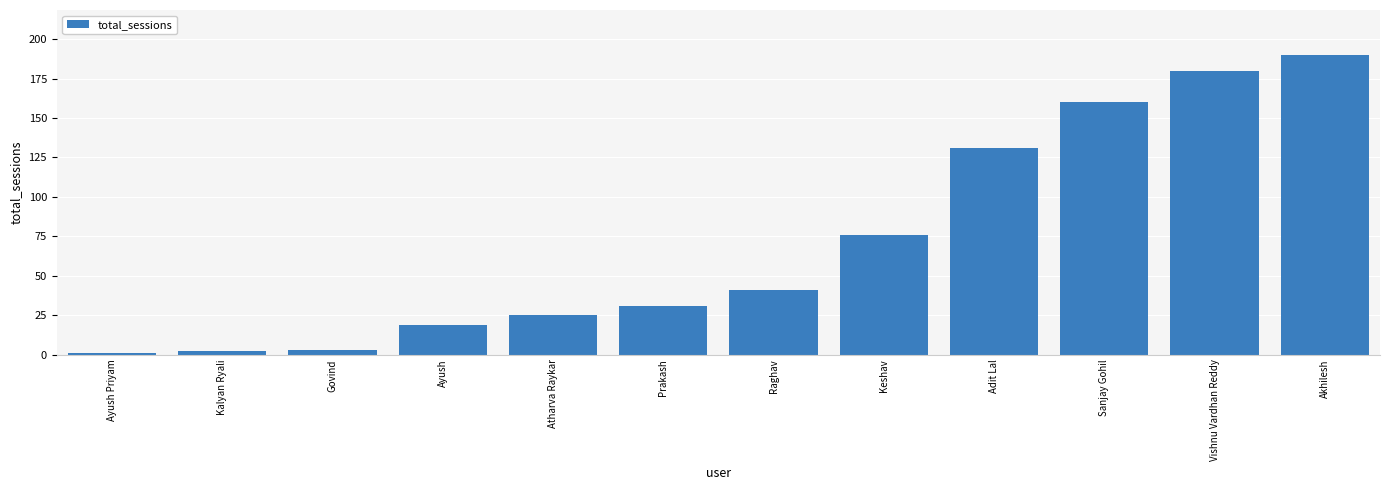

The value at Keshav is 76. True or false?

True